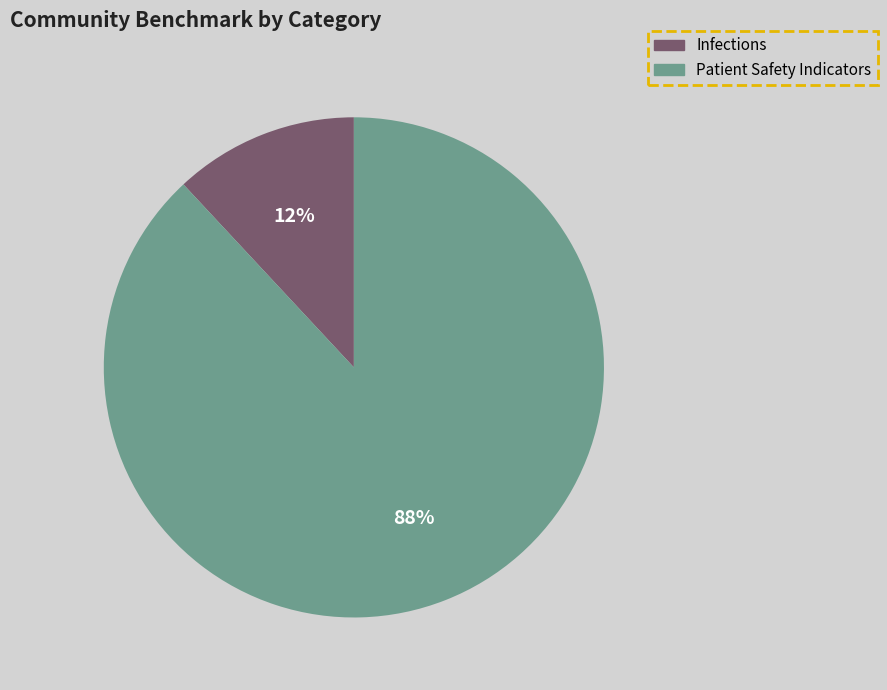

Is it true that Infections is 22% of the pie?

False